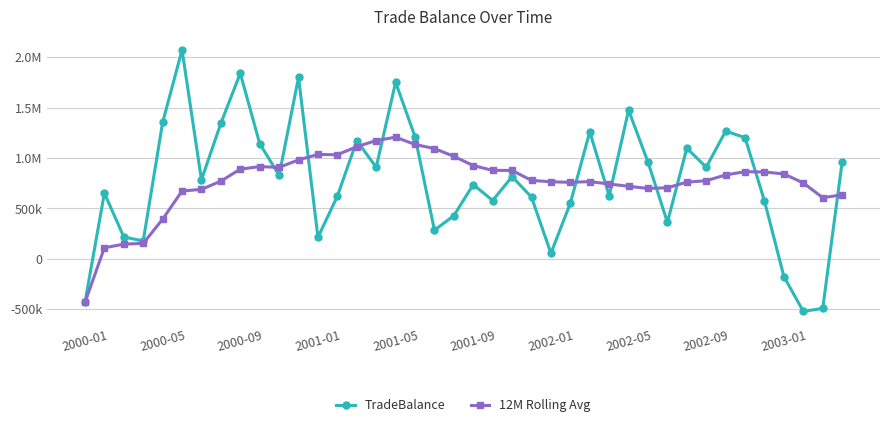

How many times do TradeBalance and 12M Rolling Avg cross each other?

14